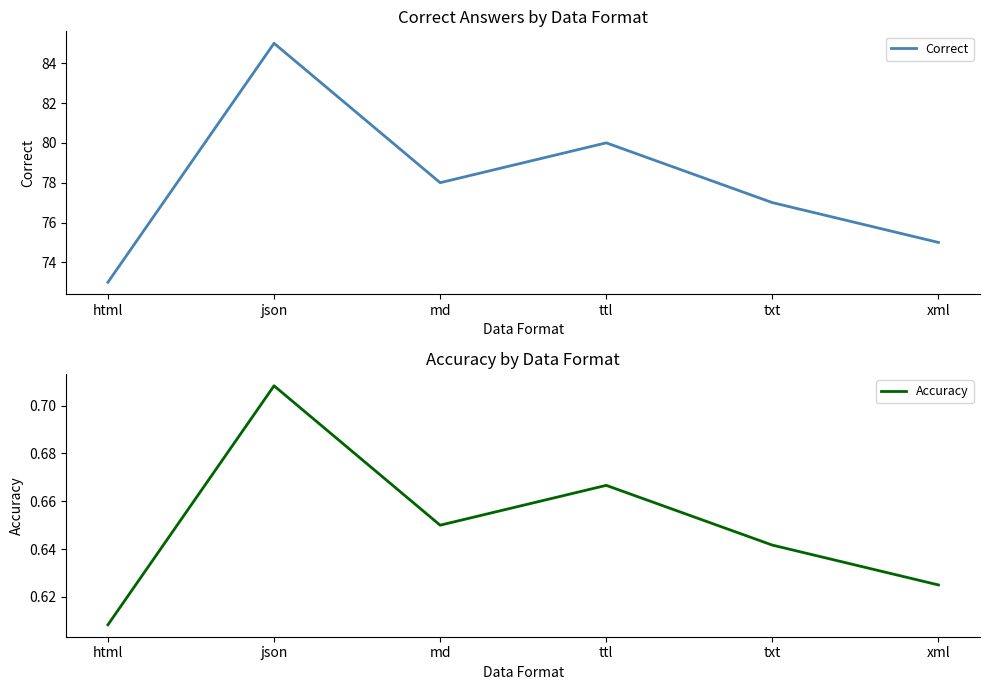

Reading right to left, list all the values displayed in this chart.

Correct: xml=75.0	txt=77.0	ttl=80.0	md=78.0	json=85.0	html=73.0
Accuracy: xml=0.6	txt=0.6	ttl=0.7	md=0.7	json=0.7	html=0.6